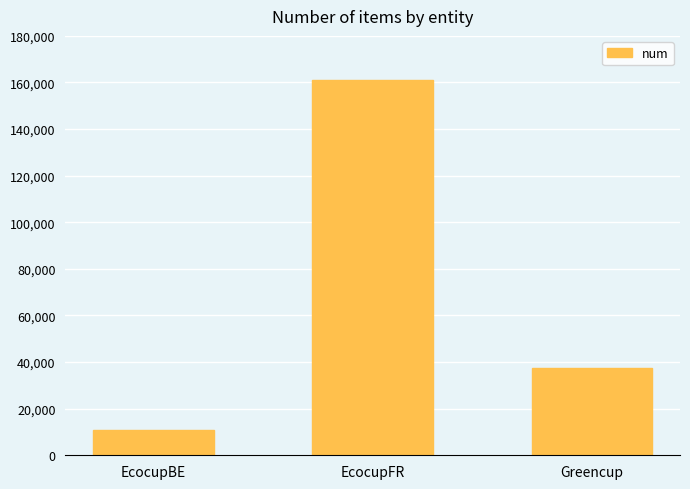

What is the sum of the values at Greencup and EcocupFR?

198857